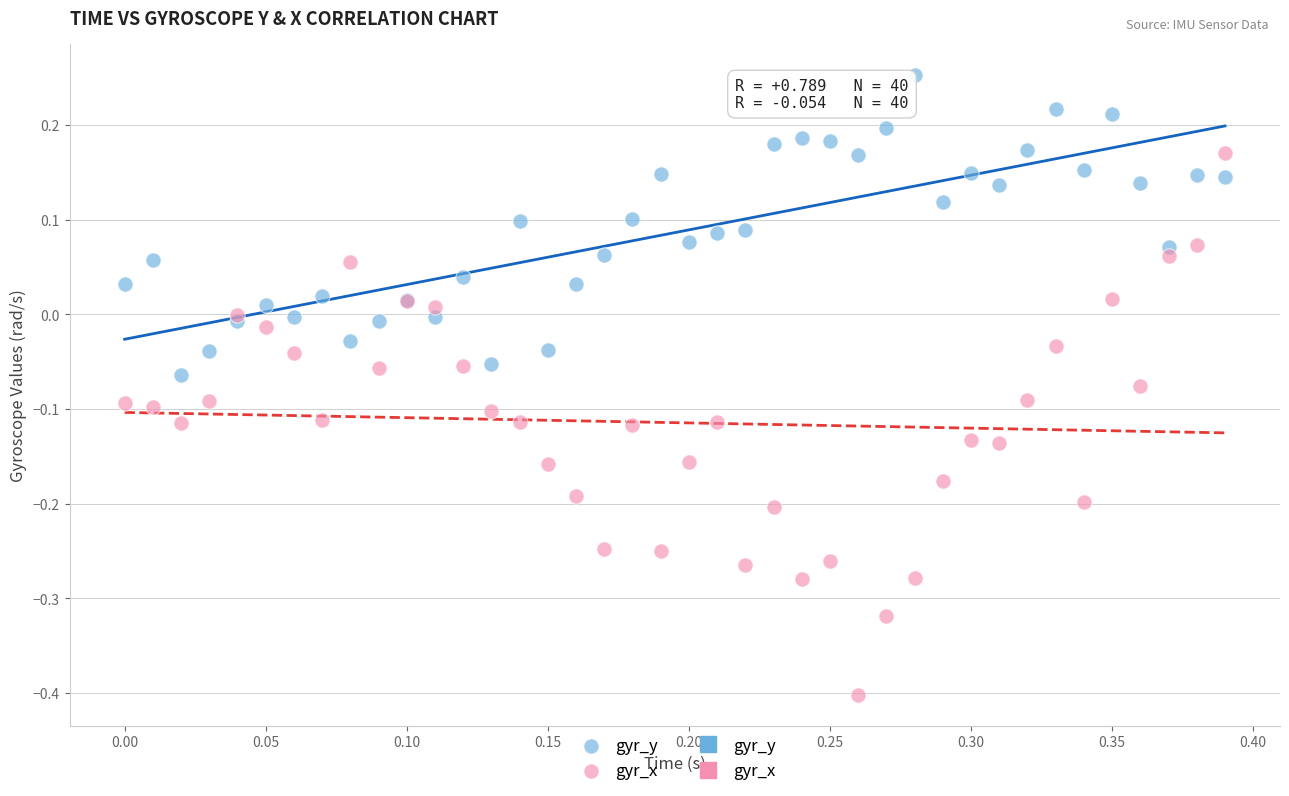

Which series has the largest Y range (max minus min)?

gyr_x